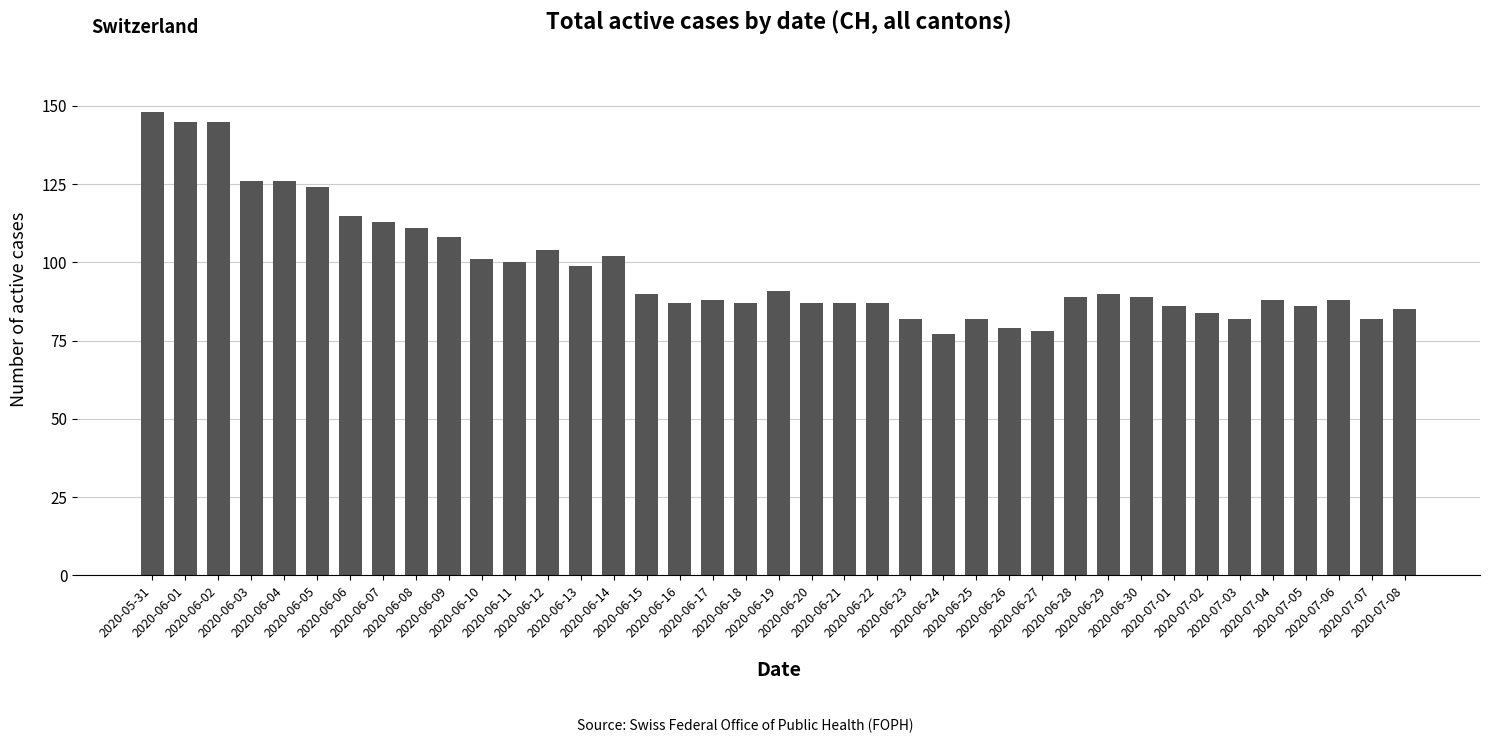

What is the greatest value displayed?

148